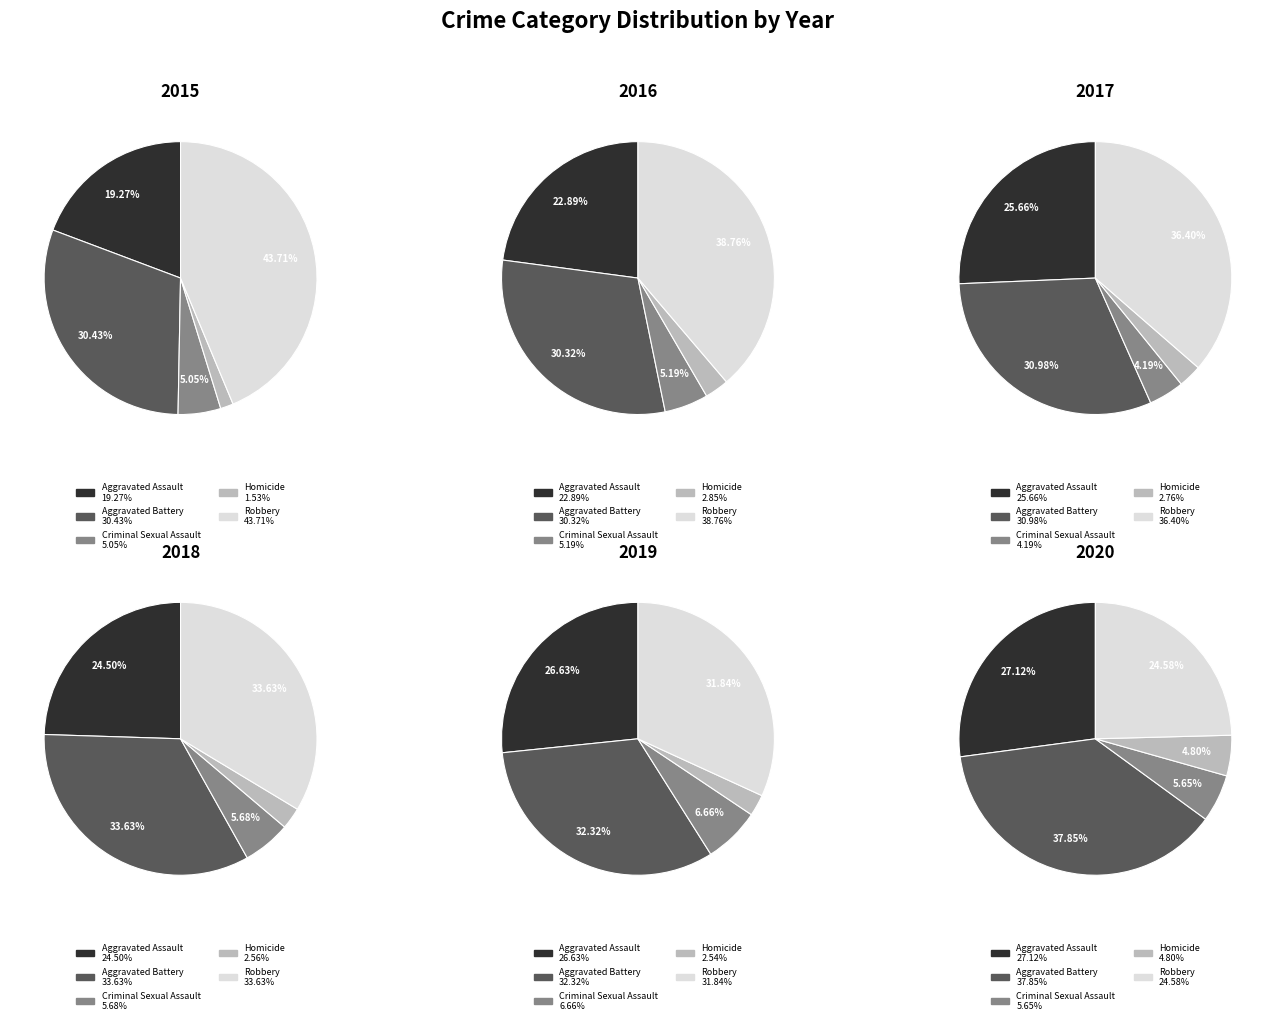

To the nearest percent, what percentage of the pie is Robbery?

44%